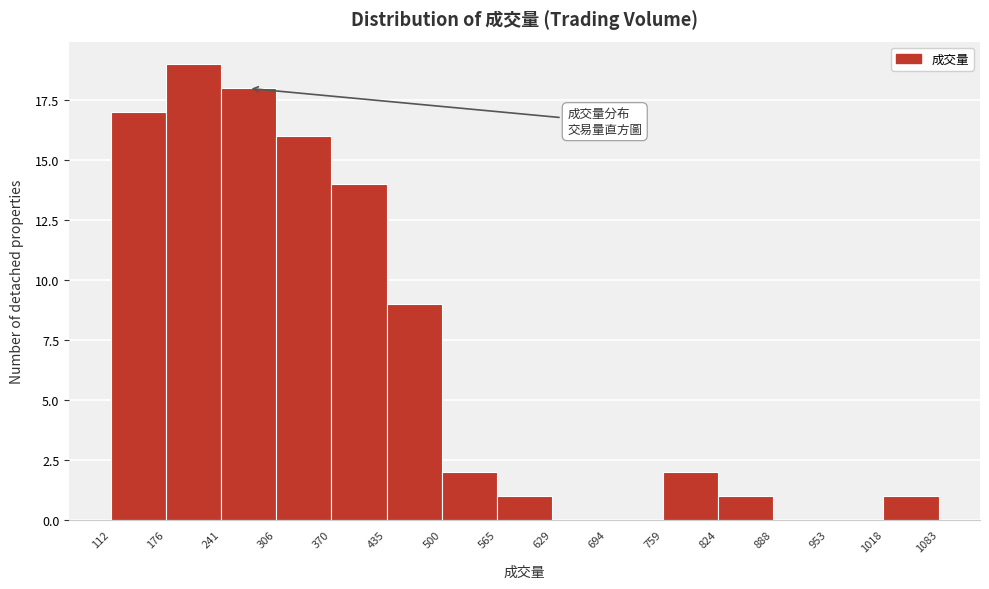

What is the height of the bar covering 176 to 241 on the x-axis? The values are not printed on the chart, so give them approximately, as read against the axis.

19